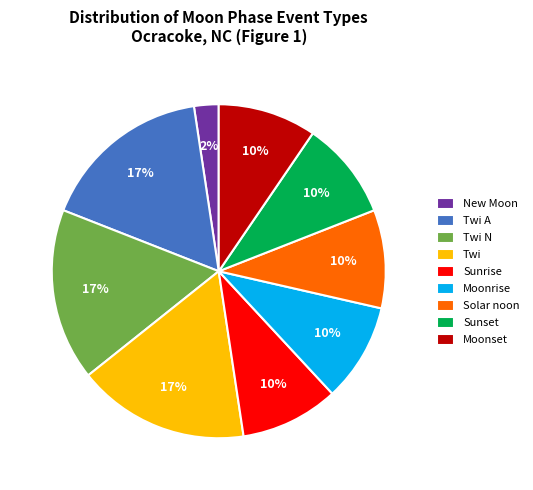

Is Twi the majority of the pie?

No